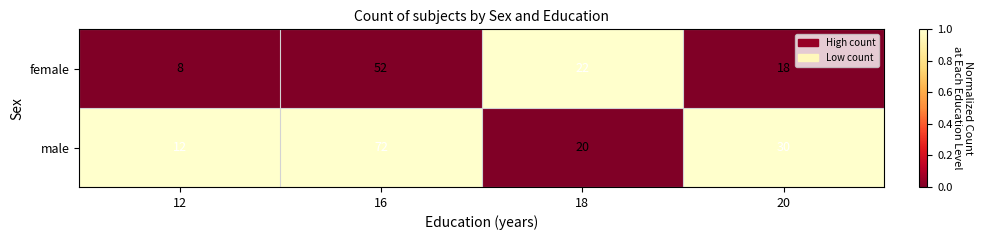

Which series has the largest total across all categories?

male